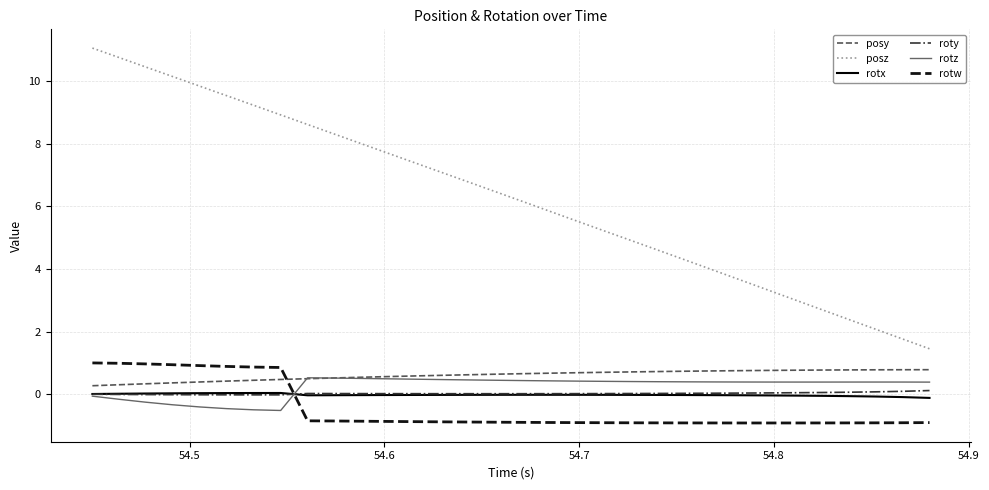

Which series has the largest range (max minus min)?

posz